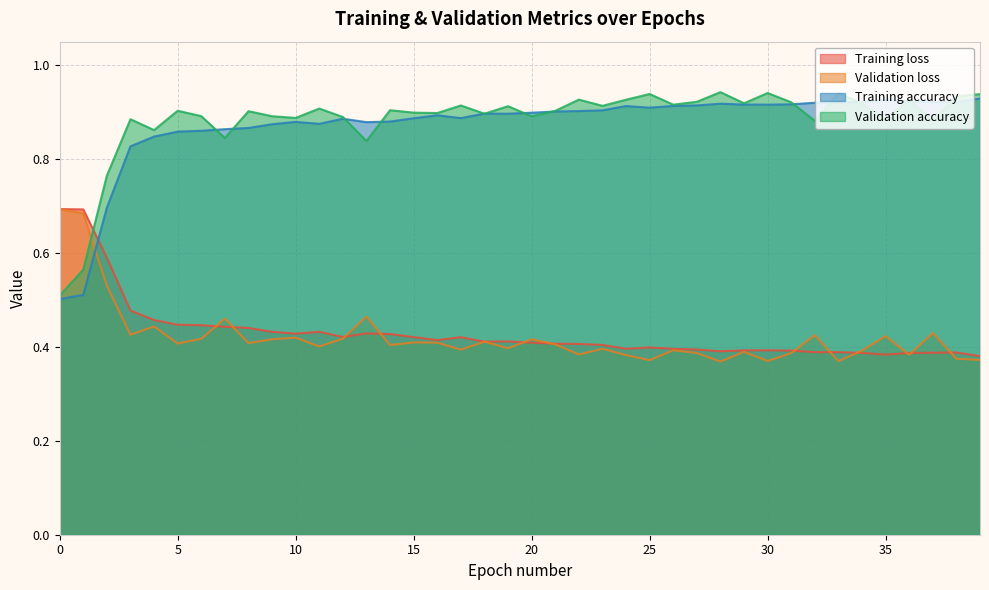

What is the average value of the Validation loss series?

0.4